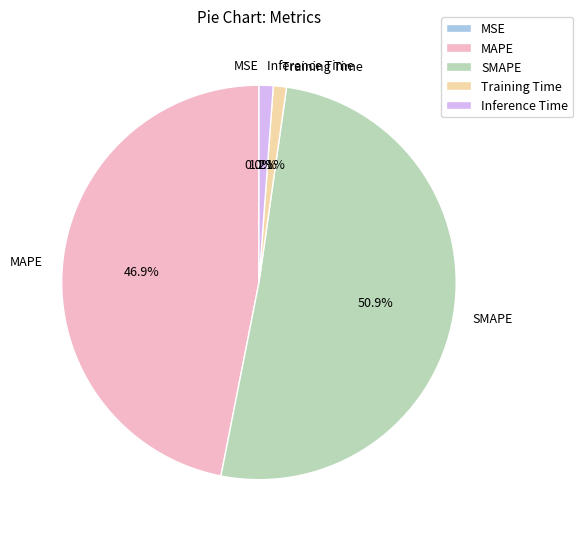

What is the ratio of the value at SMAPE to the value at MAPE?

1.1